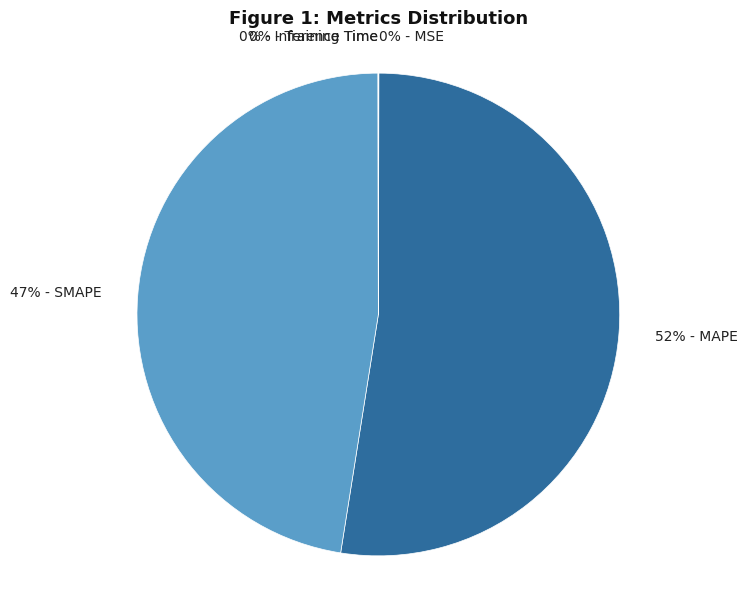

Is it true that 52% - MAPE is 52% of the pie?

True